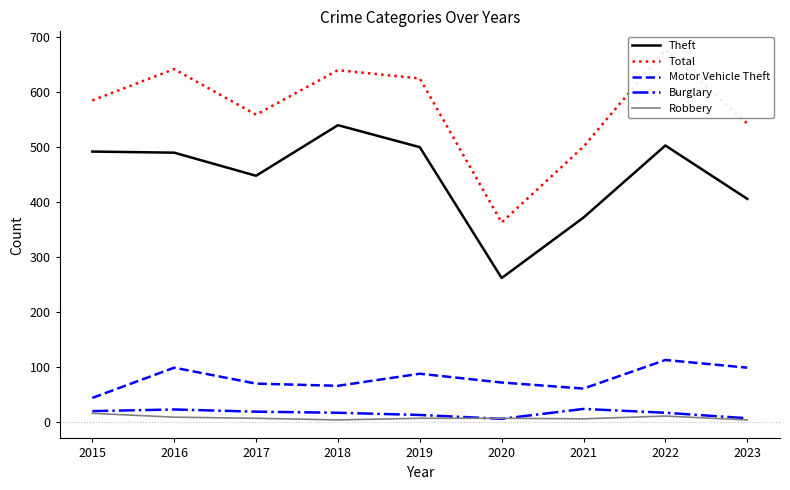

Reading right to left, what are all the values shown in this chart?

Theft: 2023=405	2022=502	2021=371	2020=261	2019=499	2018=539	2017=447	2016=489	2015=491
Total: 2023=542	2022=676	2021=500	2020=362	2019=624	2018=639	2017=558	2016=641	2015=584
Motor Vehicle Theft: 2023=98	2022=112	2021=60	2020=71	2019=87	2018=65	2017=69	2016=98	2015=43
Burglary: 2023=6	2022=16	2021=23	2020=5	2019=12	2018=16	2017=18	2016=22	2015=19
Robbery: 2023=3	2022=10	2021=5	2020=6	2019=6	2018=3	2017=6	2016=8	2015=15